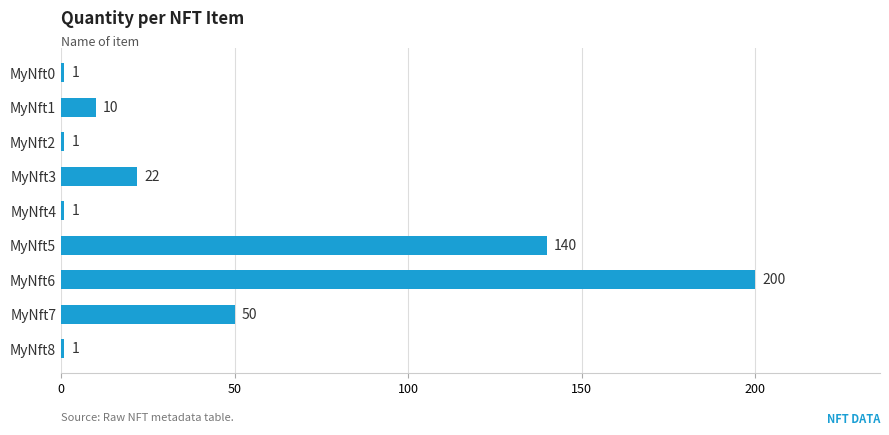

Approximately how many times larger is the value at MyNft4 compared to MyNft8?

1.0